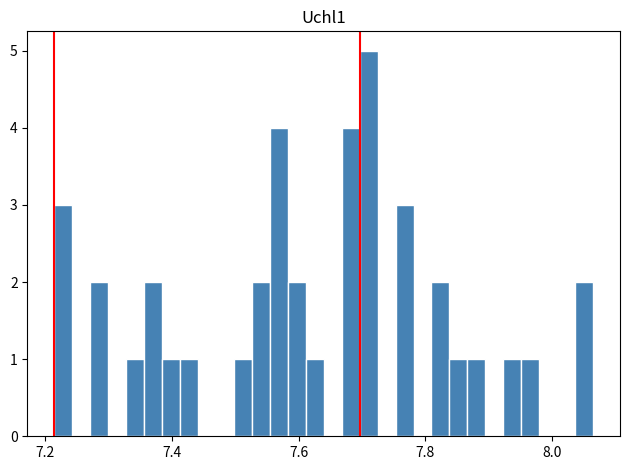

Read against the x-axis, roughly where is the centre of the tallest bar?

7.72